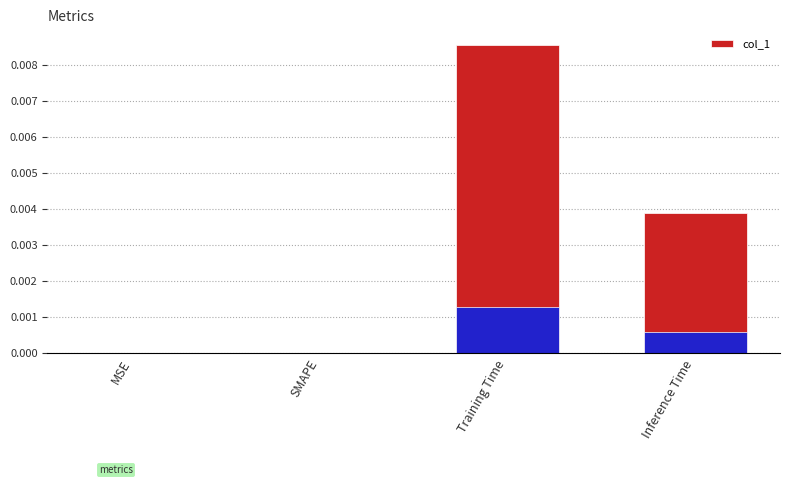

Is it true that accent overlay equals 0.0 at Inference Time?

False